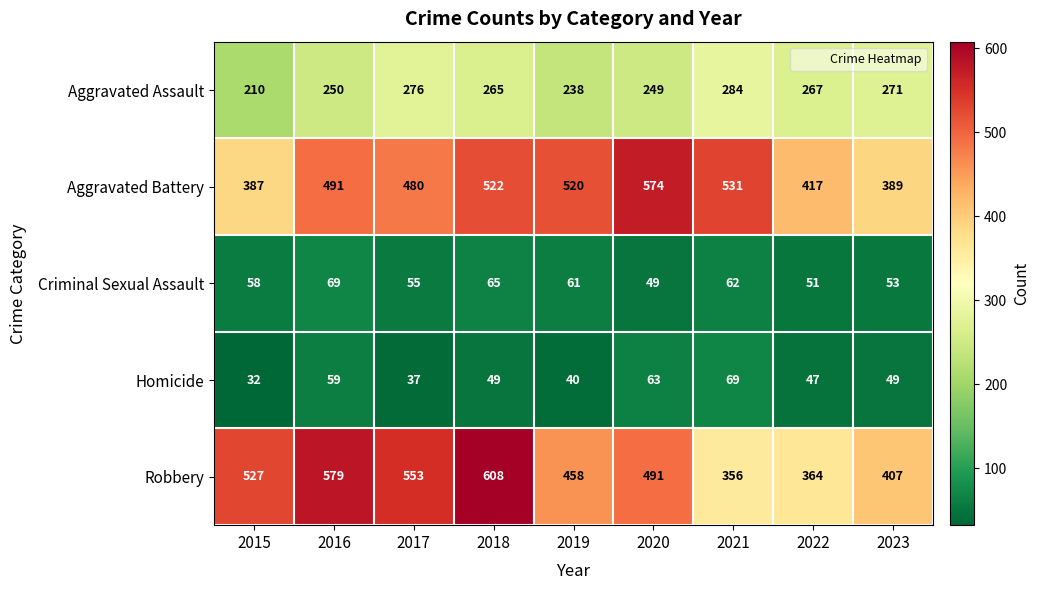

The value of Homicide at 2021 is 69. True or false?

True